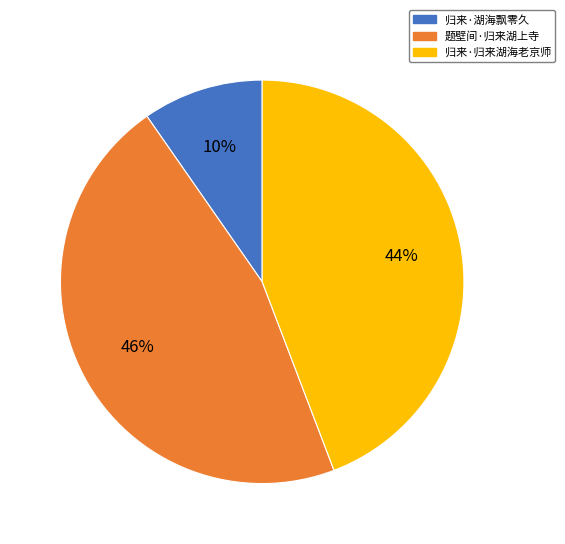

To the nearest percent, what is the difference between the largest and smallest slice percentages?

36%